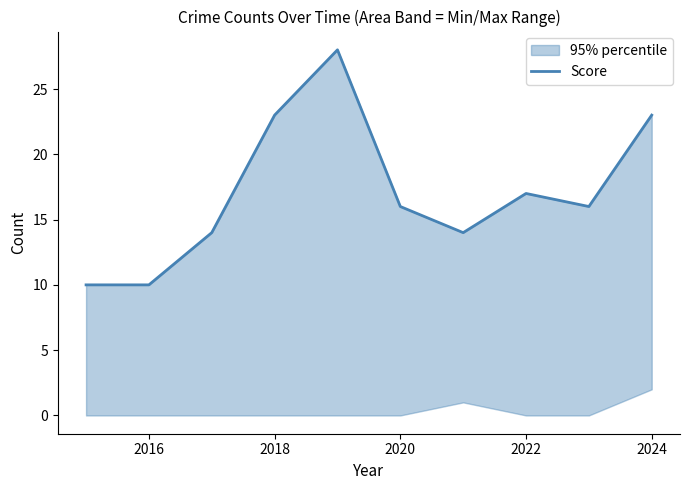

What is the approximate value at 2022?

17